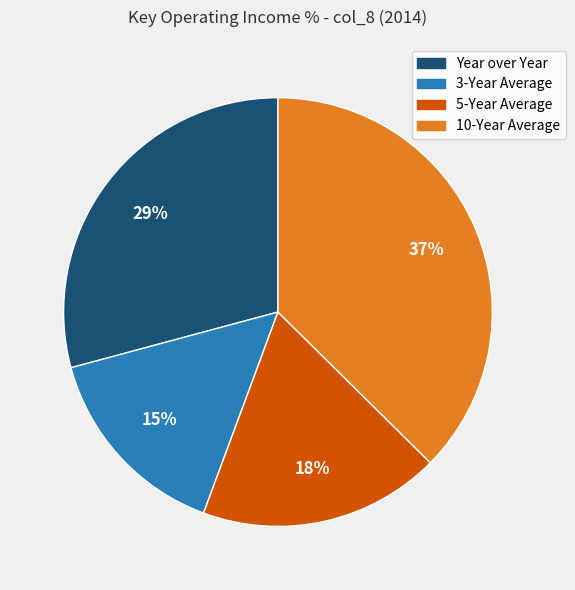

Which category has the biggest portion of the pie?

10-Year Average